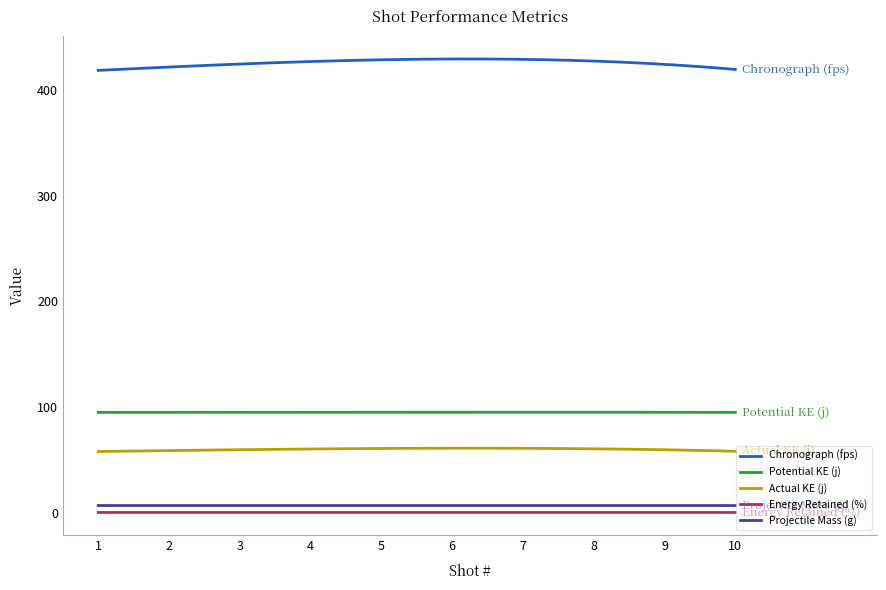

How many lines are shown in the chart?

5